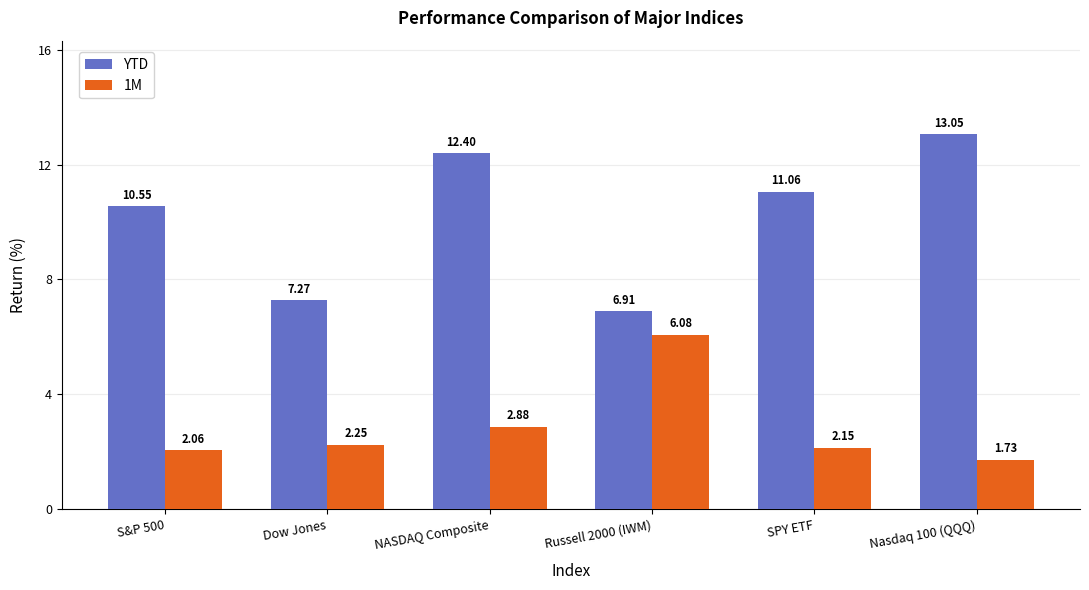

What is the spread (max minus min) of values at S&P 500?

8.5